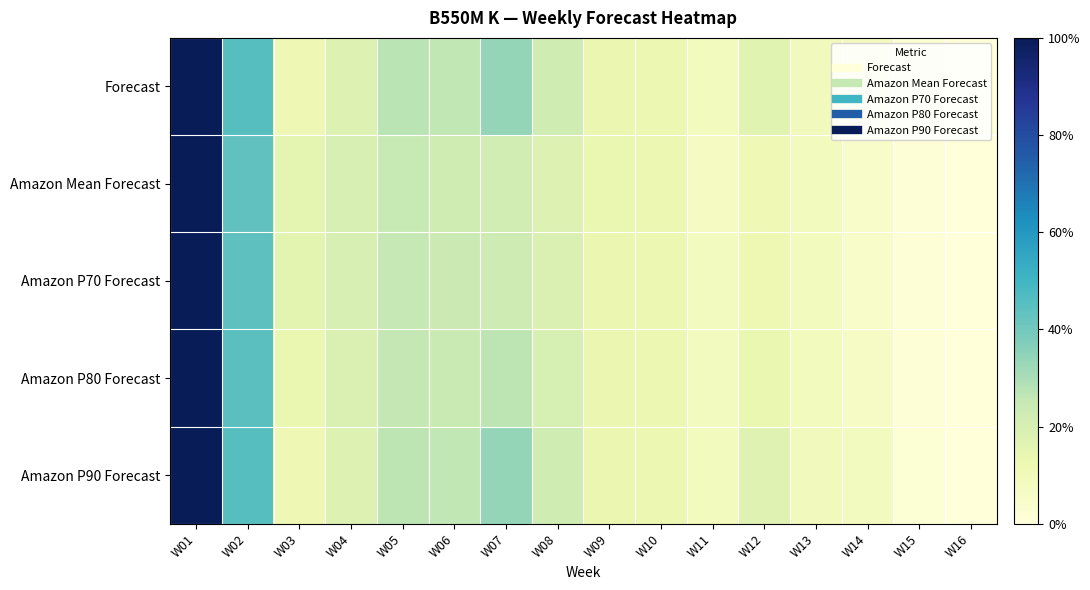

List the series in order of their peak value, highest first.

Forecast, Amazon Mean Forecast, Amazon P70 Forecast, Amazon P80 Forecast, Amazon P90 Forecast